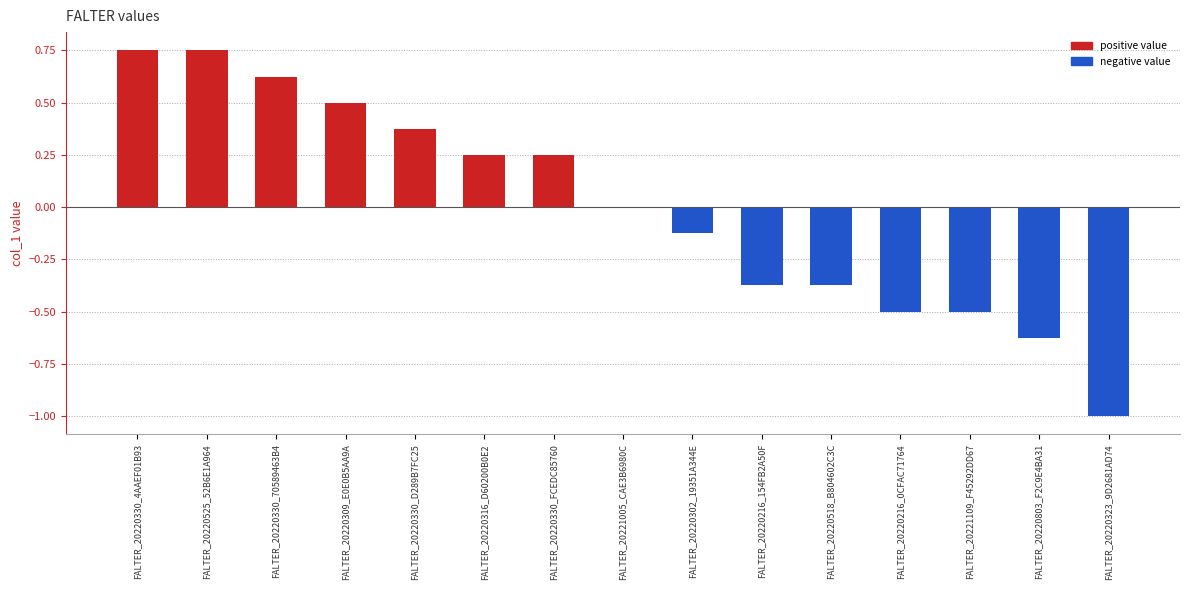

Between FALTER_20220330_70589463B4 and FALTER_20220216_154FB2A50F, which is larger?

FALTER_20220330_70589463B4